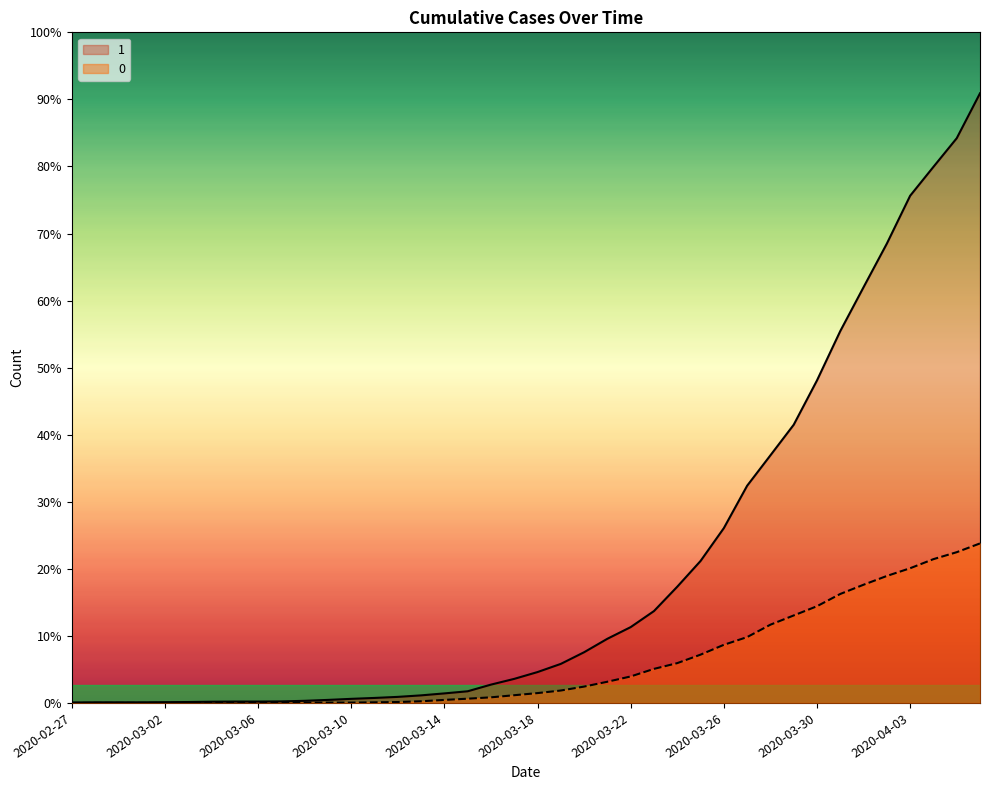

Reading left to right, list all the values displayed in this chart.

1: 3	4	4	4	5	6	8	9	9	10	14	20	27	33	40	50	63	77	121	159	204	258	335	424	501	607	768	938	1155	1435	1636	1838	2131	2457	2747	3035	3351	3542	3731	4028
0: 0	0	0	0	0	0	0	0	0	1	2	2	2	4	6	11	20	28	37	51	65	82	108	140	175	225	263	319	384	435	517	578	639	720	781	839	890	950	996	1054